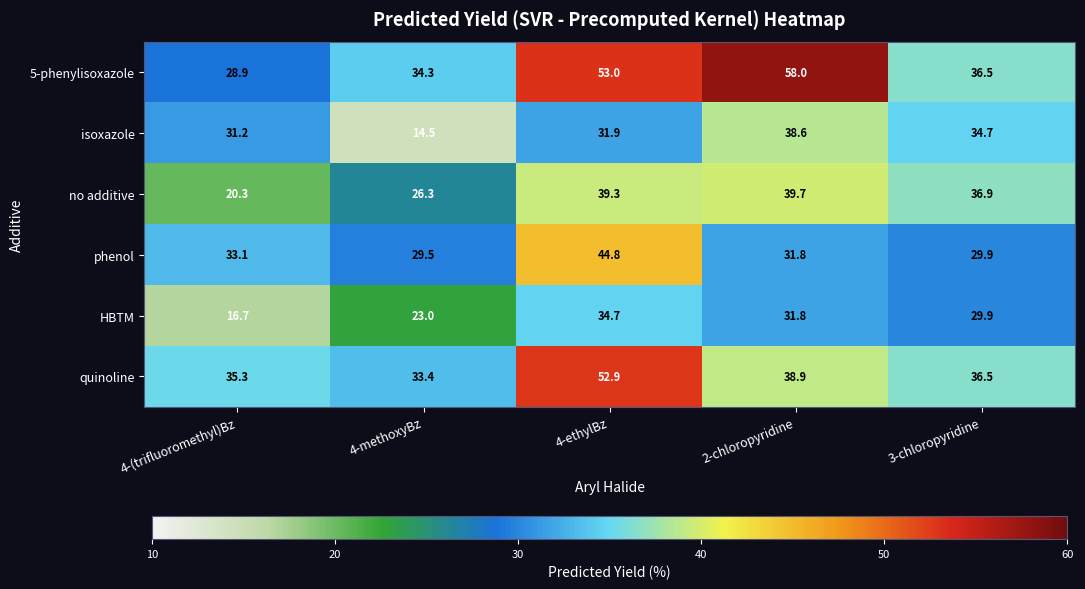

Reading left to right, what are all the values shown in this chart?

5-phenylisoxazole: 4-(trifluoromethyl)Bz=28.9	4-methoxyBz=34.3	4-ethylBz=53.0	2-chloropyridine=58.0	3-chloropyridine=36.5
isoxazole: 4-(trifluoromethyl)Bz=31.2	4-methoxyBz=14.5	4-ethylBz=31.9	2-chloropyridine=38.6	3-chloropyridine=34.7
no additive: 4-(trifluoromethyl)Bz=20.3	4-methoxyBz=26.3	4-ethylBz=39.3	2-chloropyridine=39.7	3-chloropyridine=36.9
phenol: 4-(trifluoromethyl)Bz=33.1	4-methoxyBz=29.5	4-ethylBz=44.8	2-chloropyridine=31.8	3-chloropyridine=29.9
HBTM: 4-(trifluoromethyl)Bz=16.7	4-methoxyBz=23.0	4-ethylBz=34.7	2-chloropyridine=31.8	3-chloropyridine=29.9
quinoline: 4-(trifluoromethyl)Bz=35.3	4-methoxyBz=33.4	4-ethylBz=52.9	2-chloropyridine=38.9	3-chloropyridine=36.5